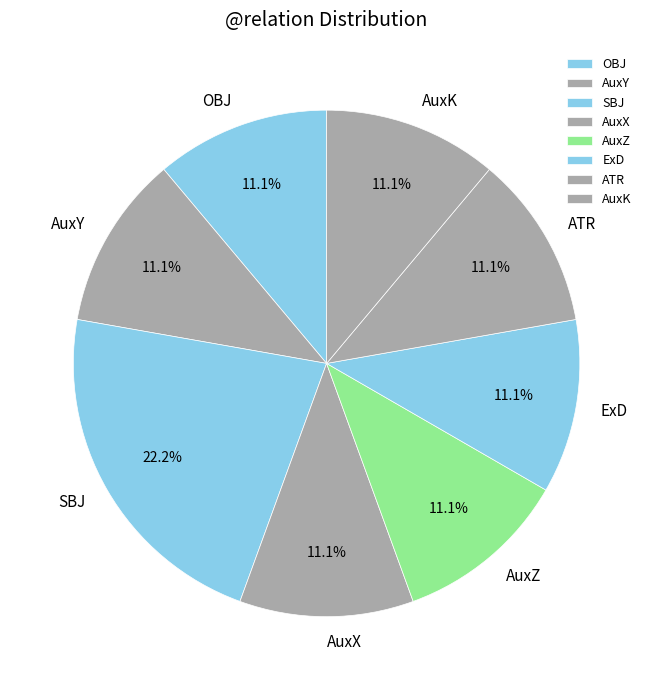

Is it true that AuxY is 11% of the pie?

True